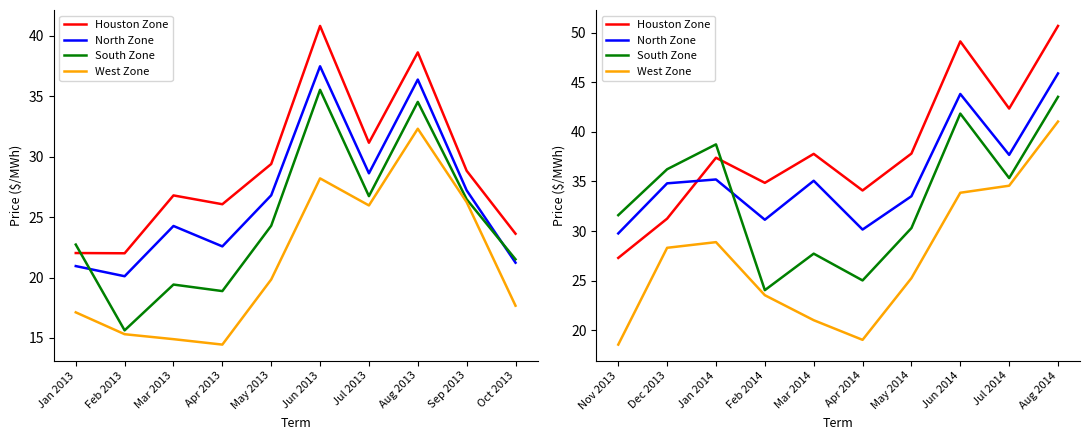

Is it true that West Zone equals 33.5 at Apr 2014?

False